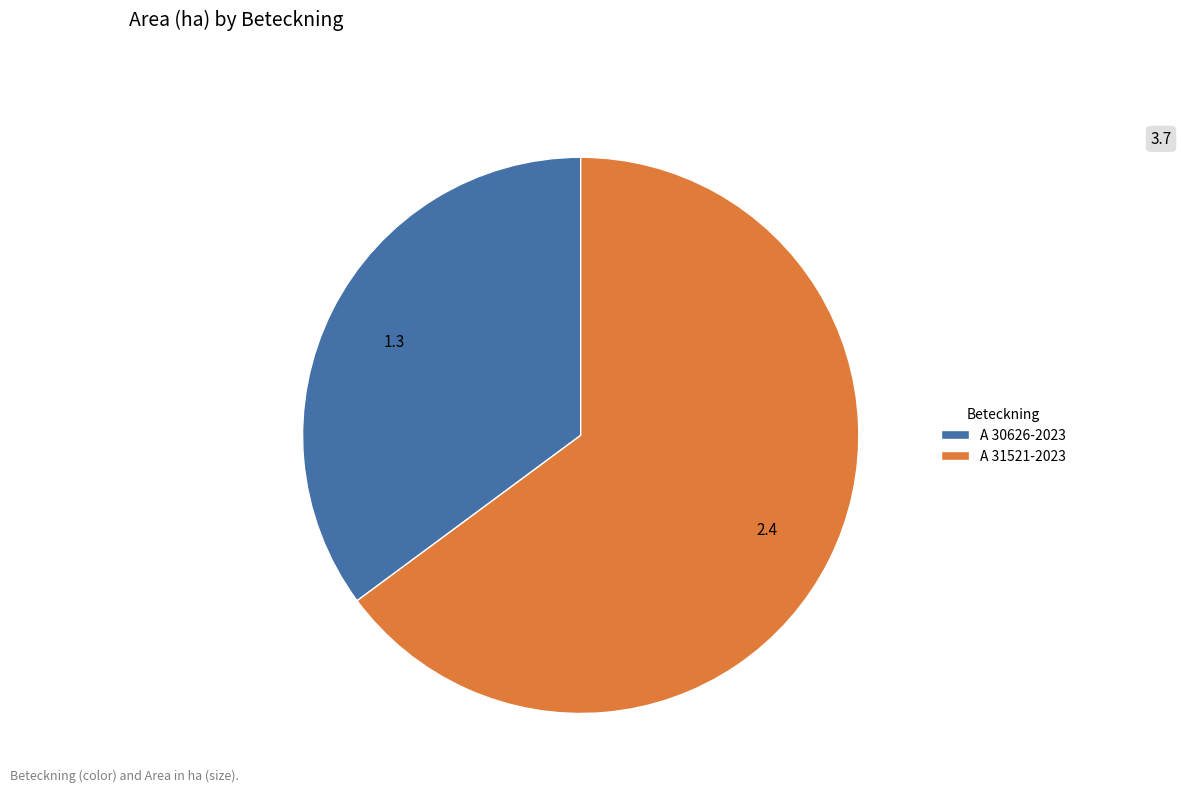

Combined, do A 31521-2023 and A 30626-2023 account for over 50%?

Yes